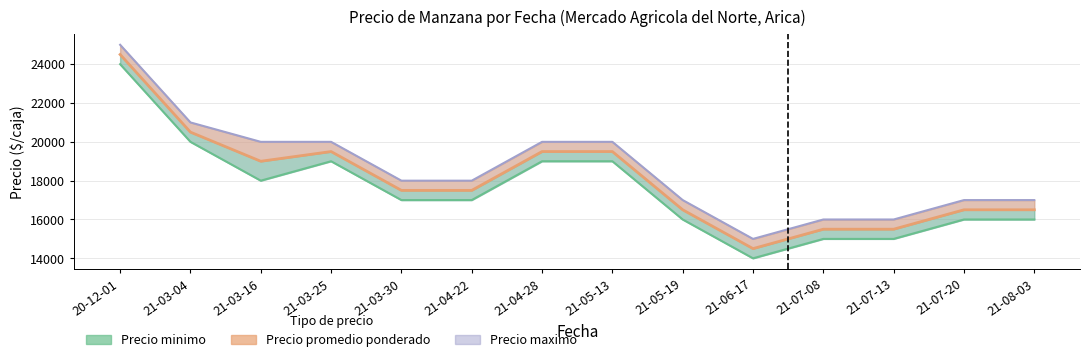

What are all the series names shown in the legend?

Precio minimo, Precio promedio ponderado, Precio maximo